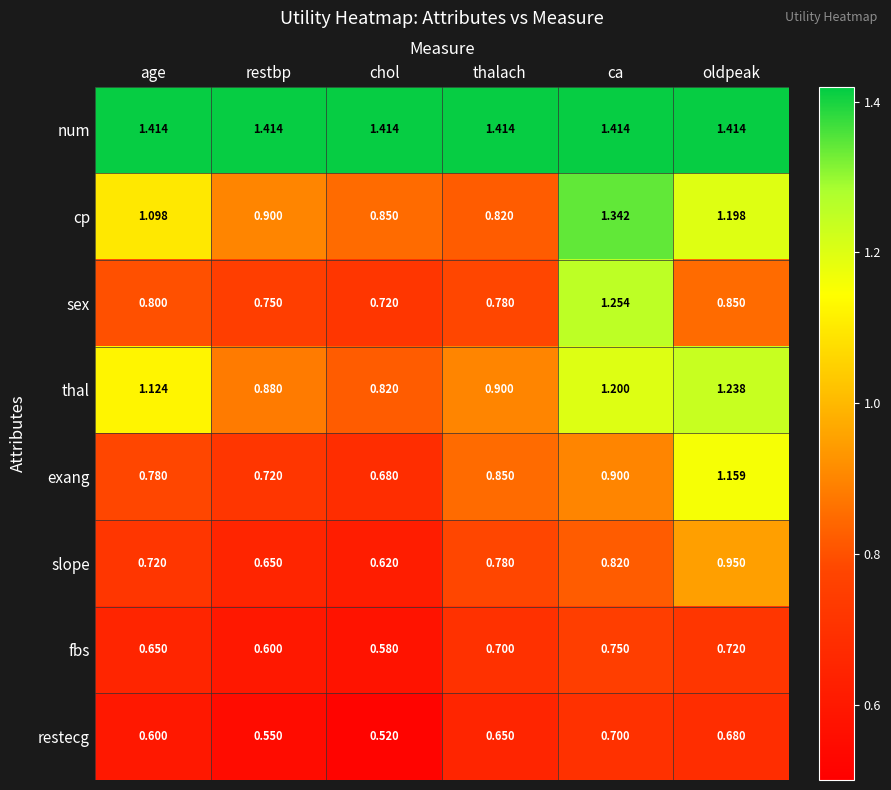

Which series has the widest spread of values?

sex